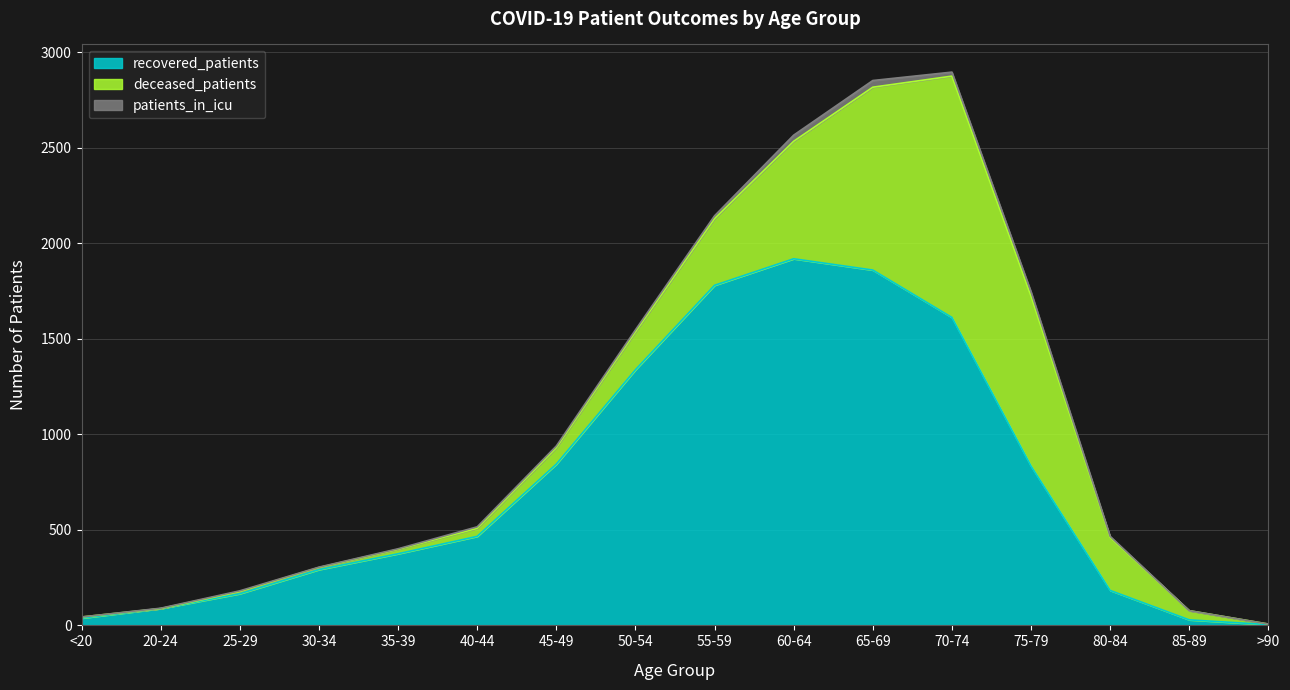

Between 45-49 and 65-69, which is larger?

65-69